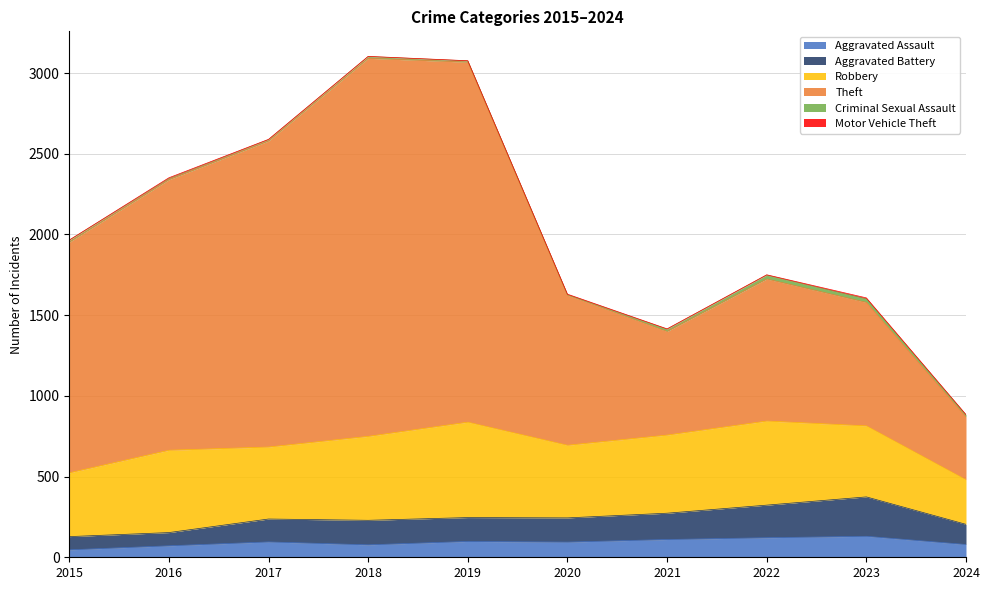

Which series has the largest range (max minus min)?

Theft